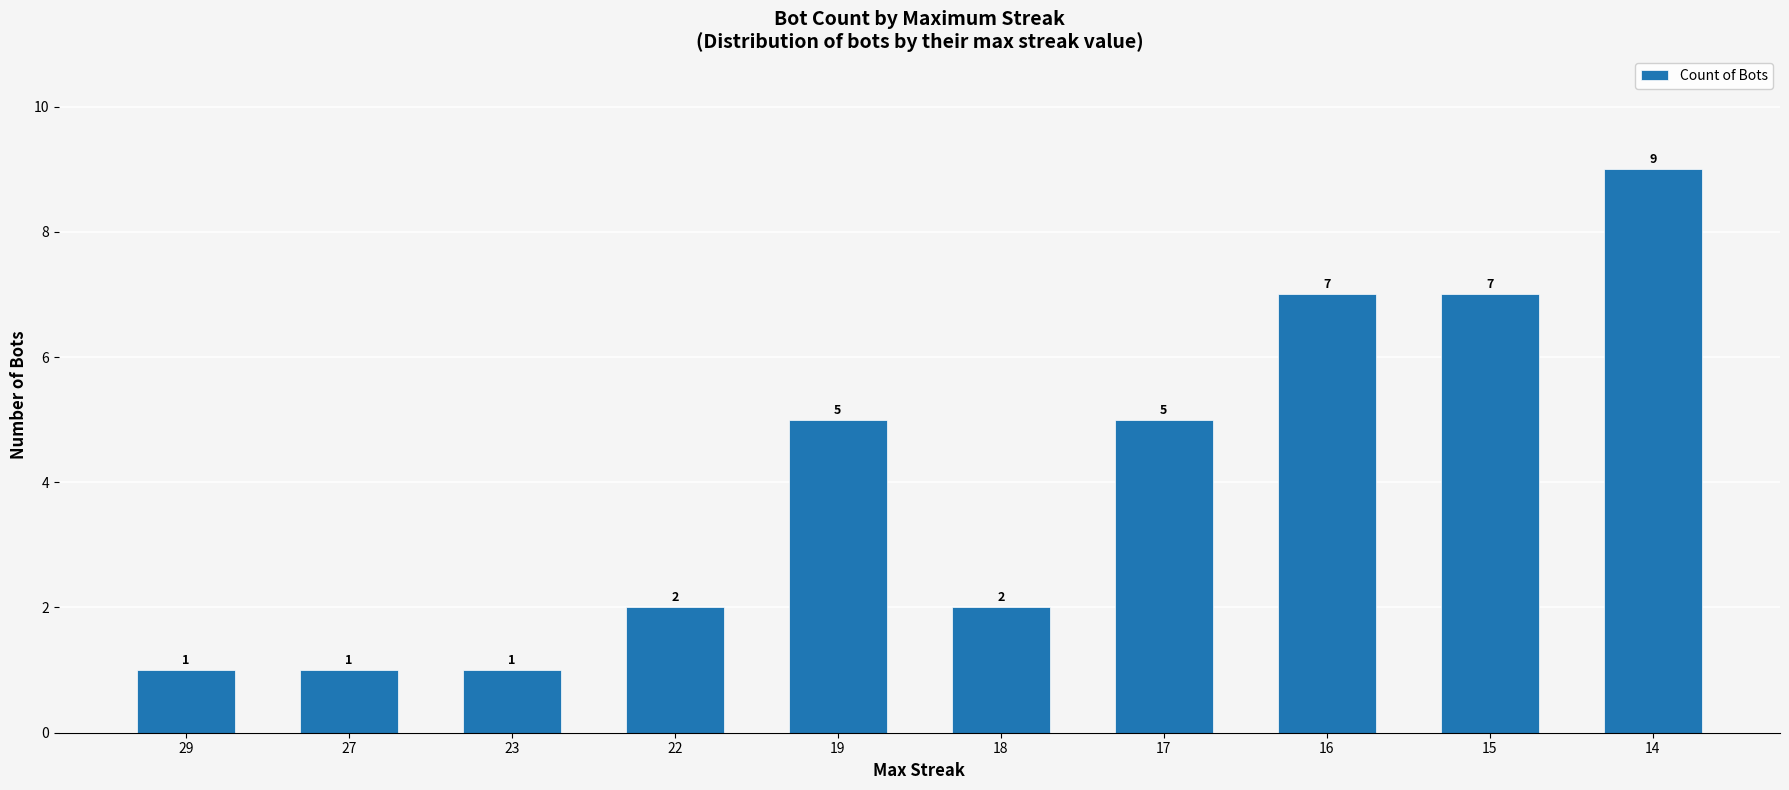

What is the sum of the values at 27 and 16?

8